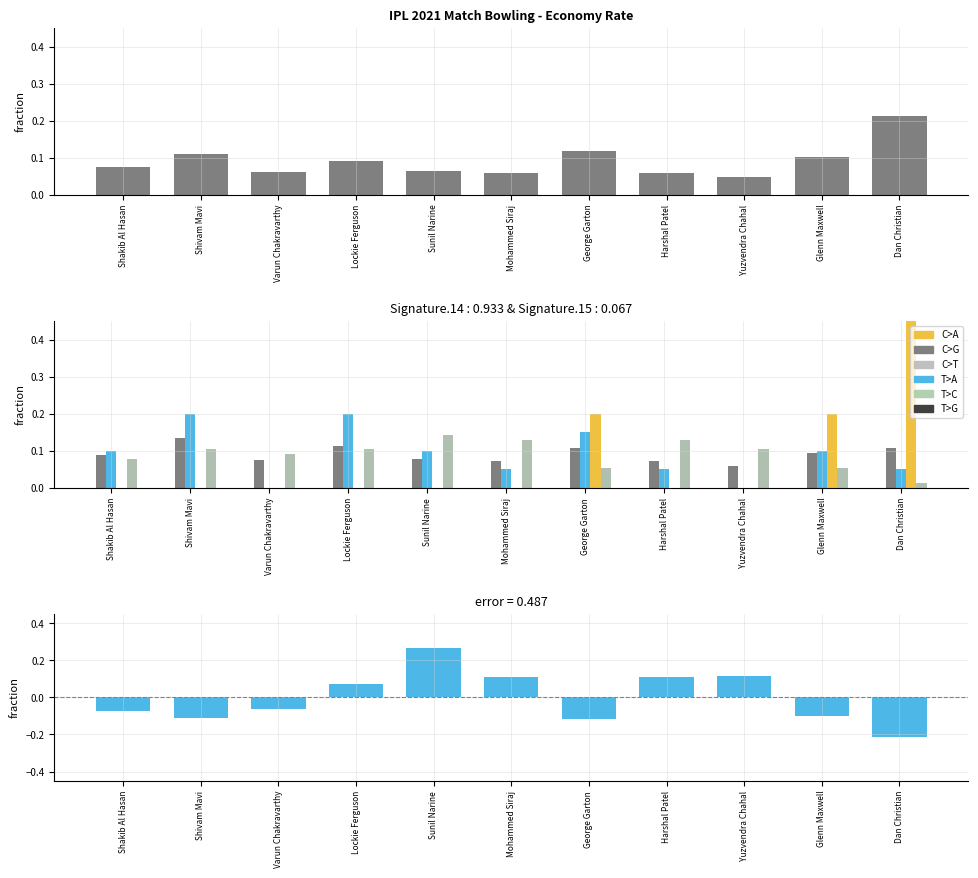

Which label corresponds to the largest value in the chart?

Dan Christian